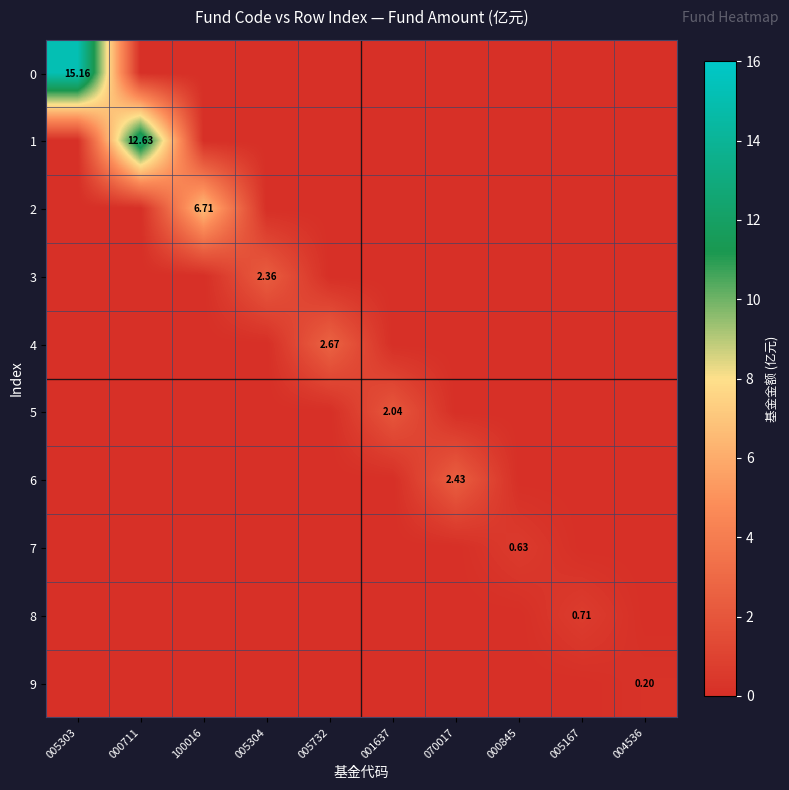

List the series in order of their peak value, lowest first.

9, 7, 8, 5, 3, 6, 4, 2, 1, 0